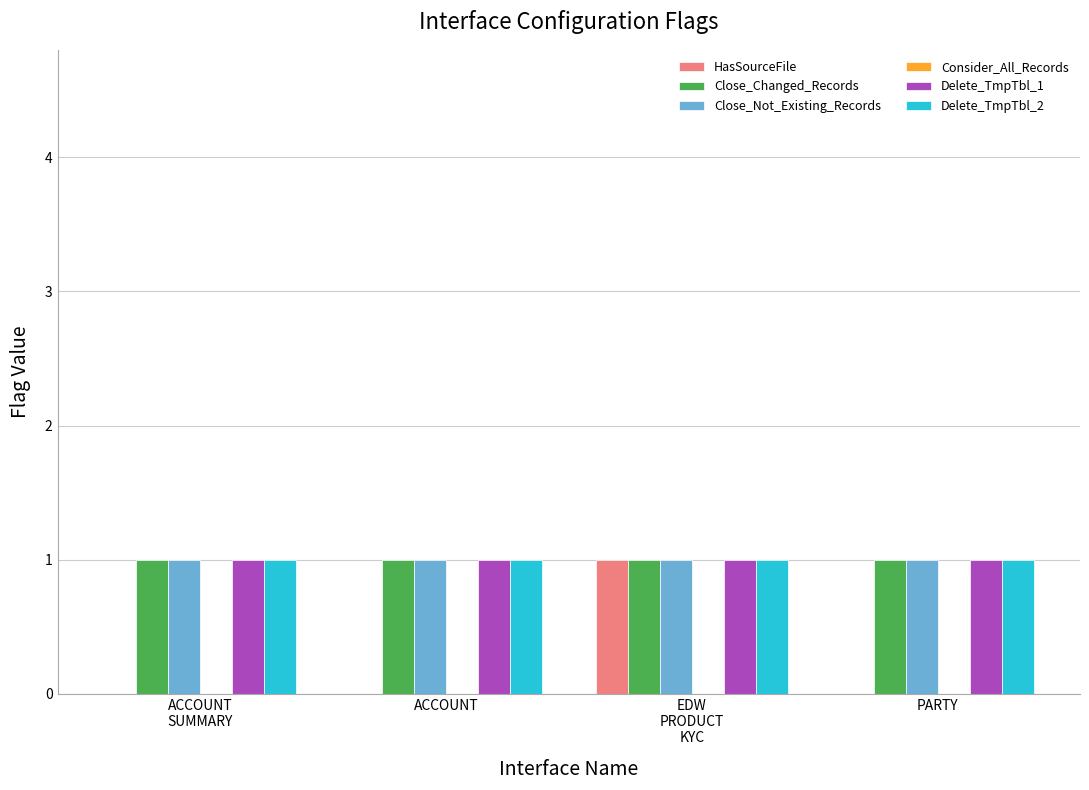

What is the total value across all series at ACCOUNT?

4